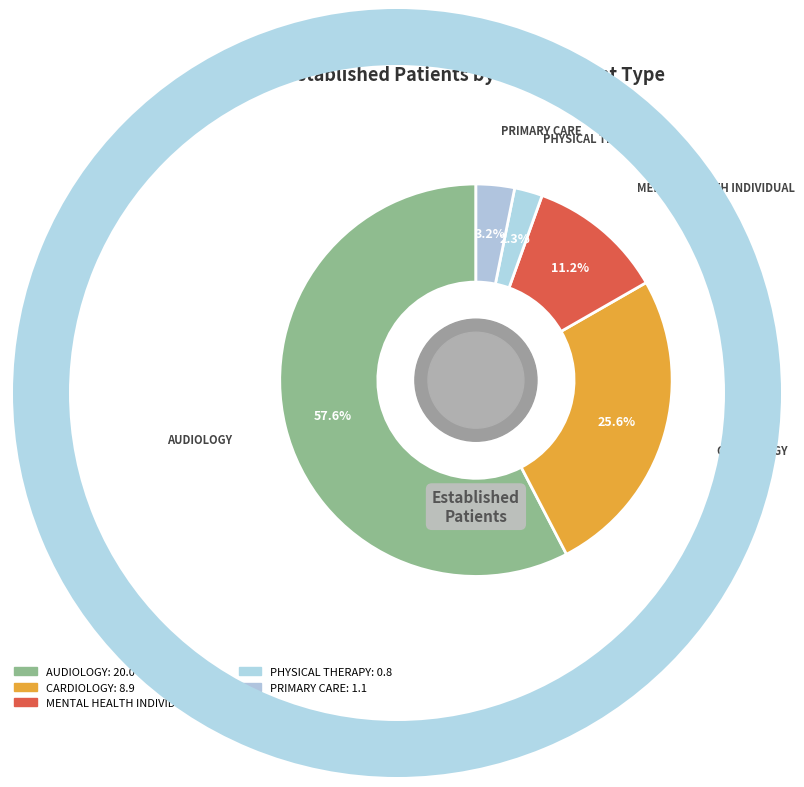

Count the number of slices in the pie.

5